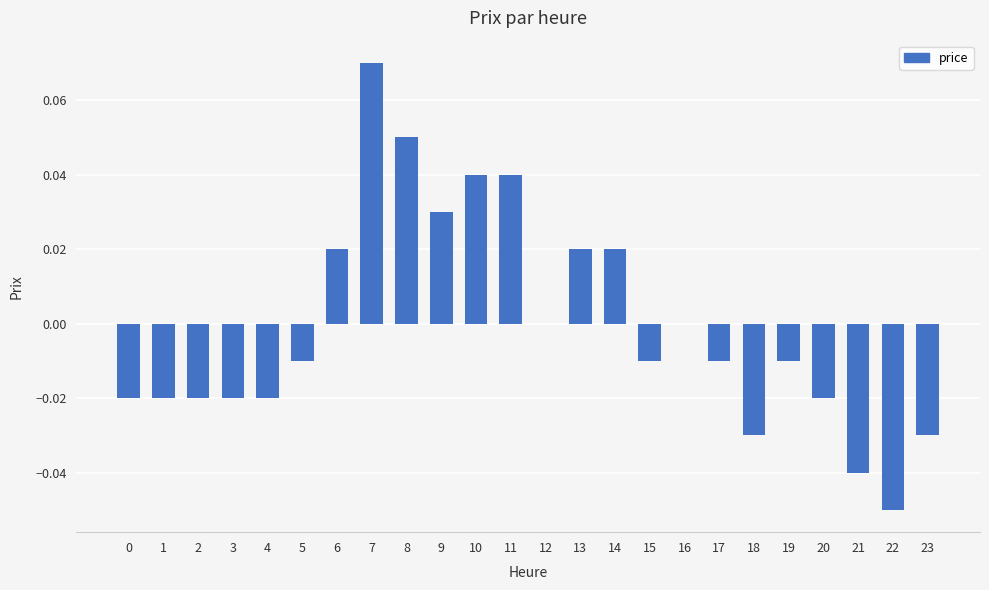

What is the change in value from 2 to 8?

+0.1